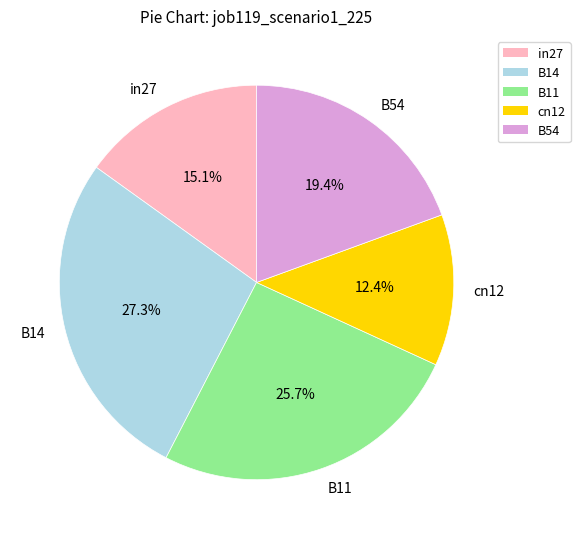

Combined, what portion of the pie is cn12 and in27?

27.5%